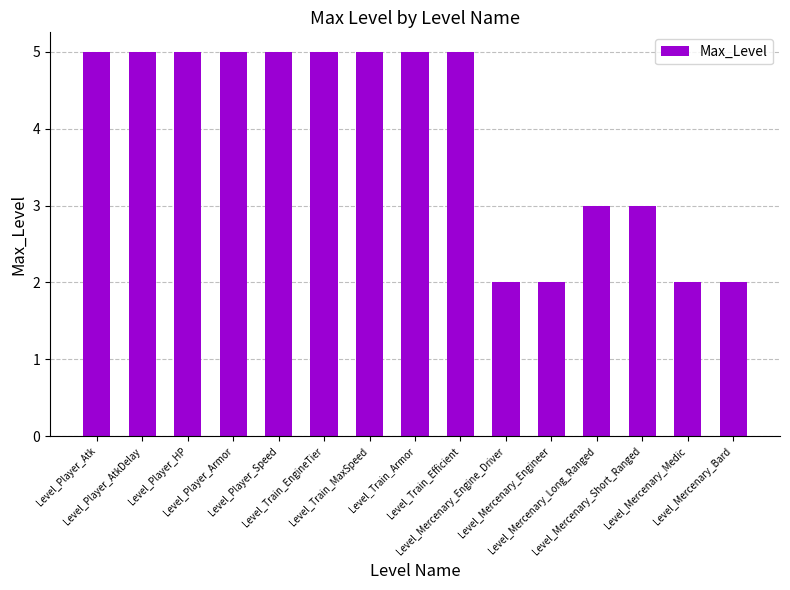

Does the chart contain stacked bars?

No